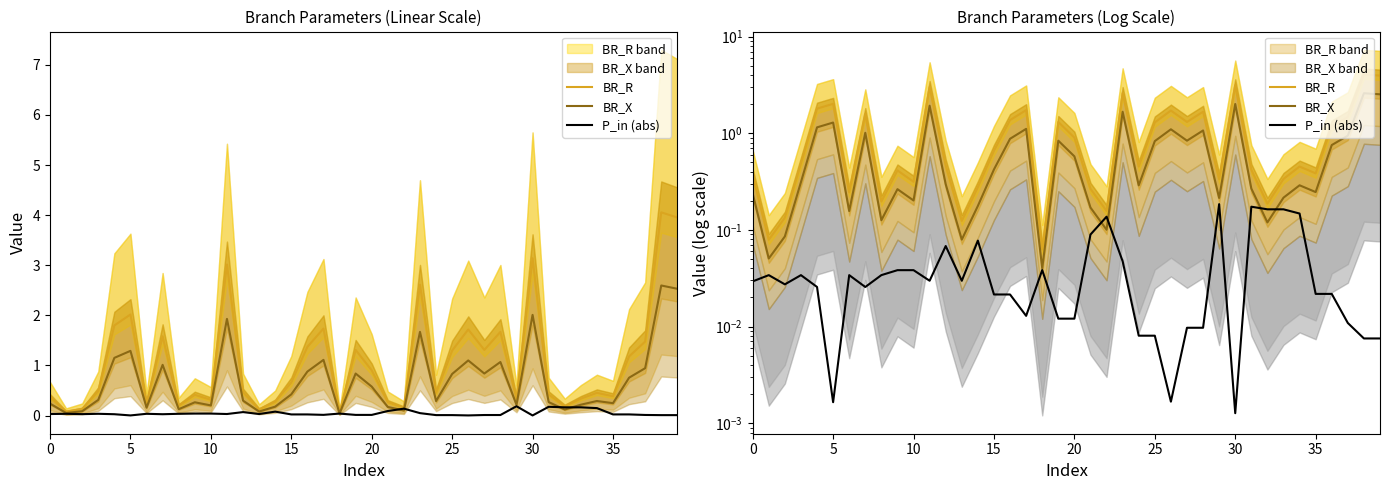

True or false: BR_X has more than 2 interior local peaks.

True